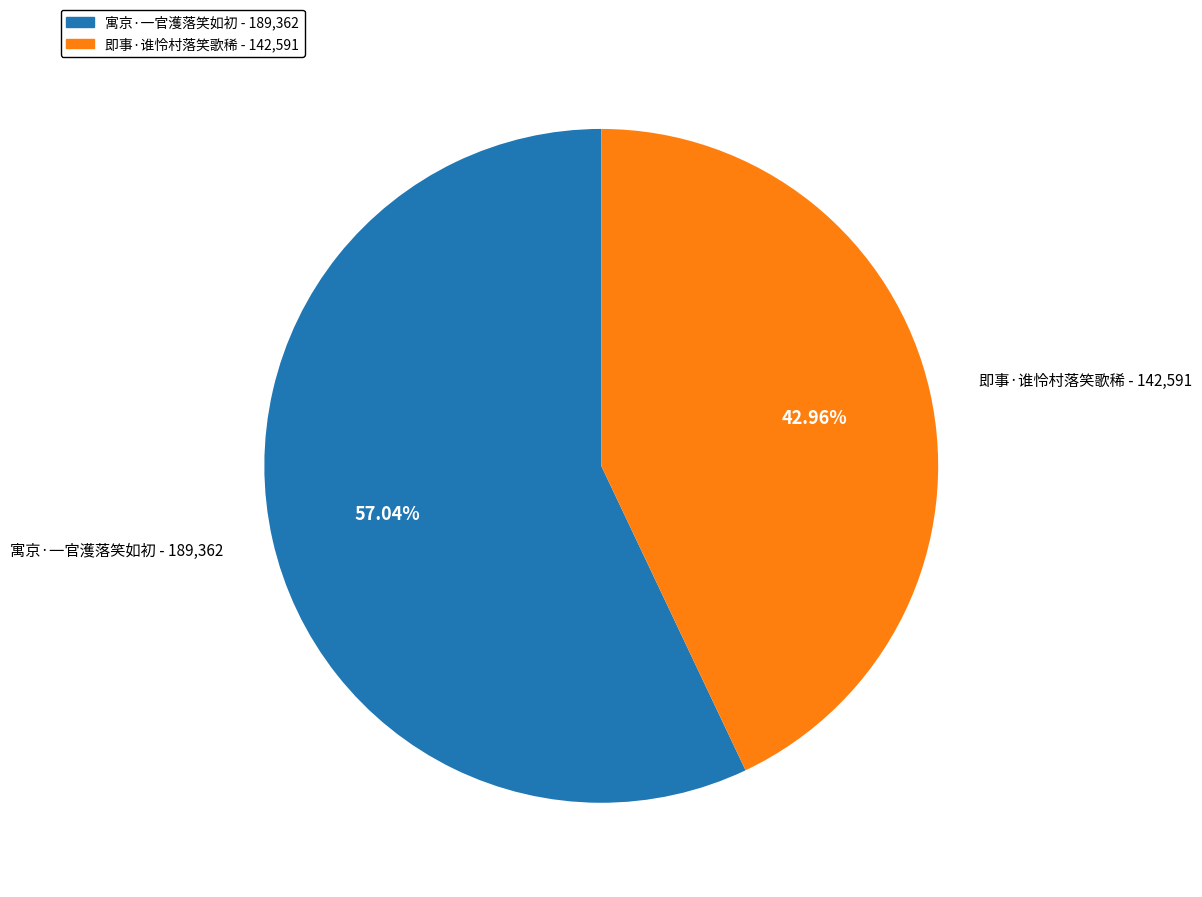

Which category accounts for the majority?

寓京·一官濩落笑如初